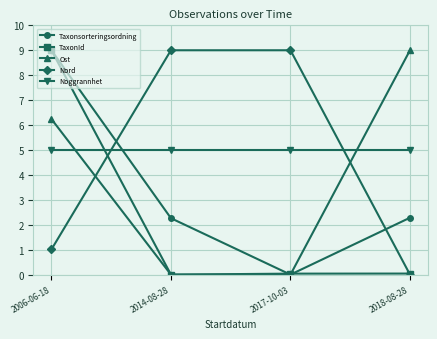

What is the label of the 1st point from the left?

2006-06-18